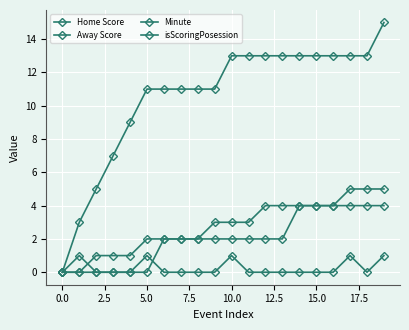

How many distinct data groups are displayed?

4